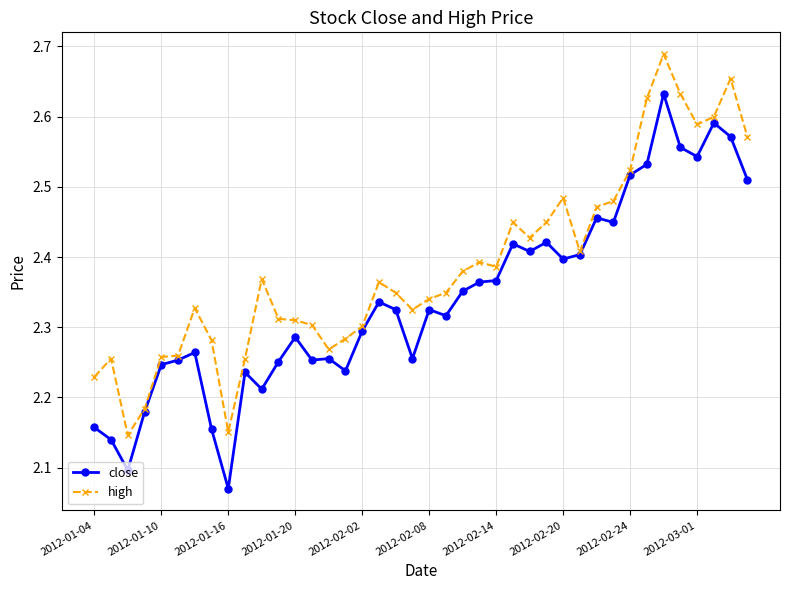

Rank the series by their maximum value, from highest to lowest.

high, close